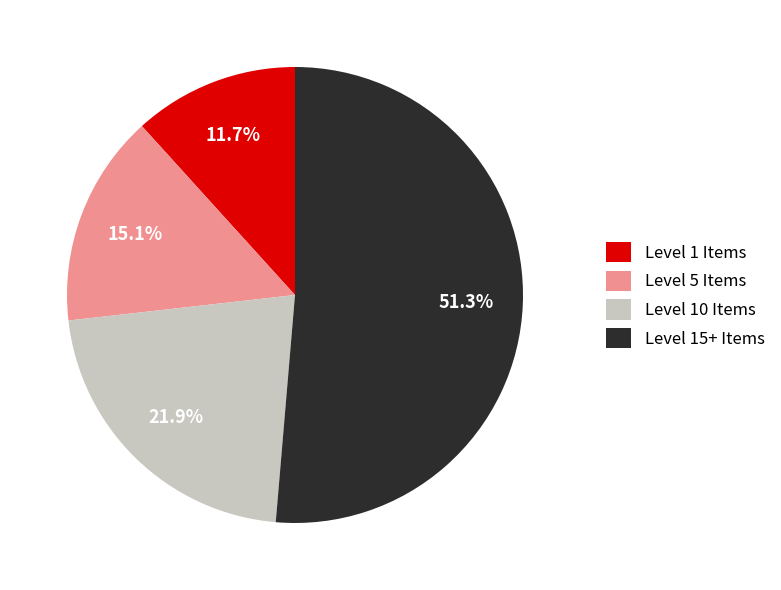

What percentage is NOT represented by Level 15+ Items?

48.7%